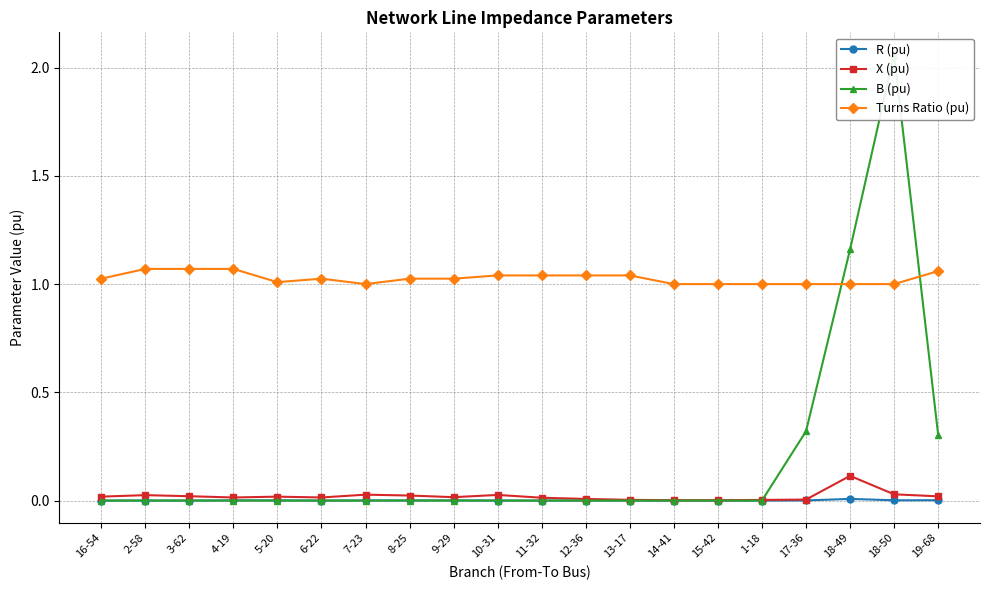

Which category has the highest value in the R (pu) series?

18-49